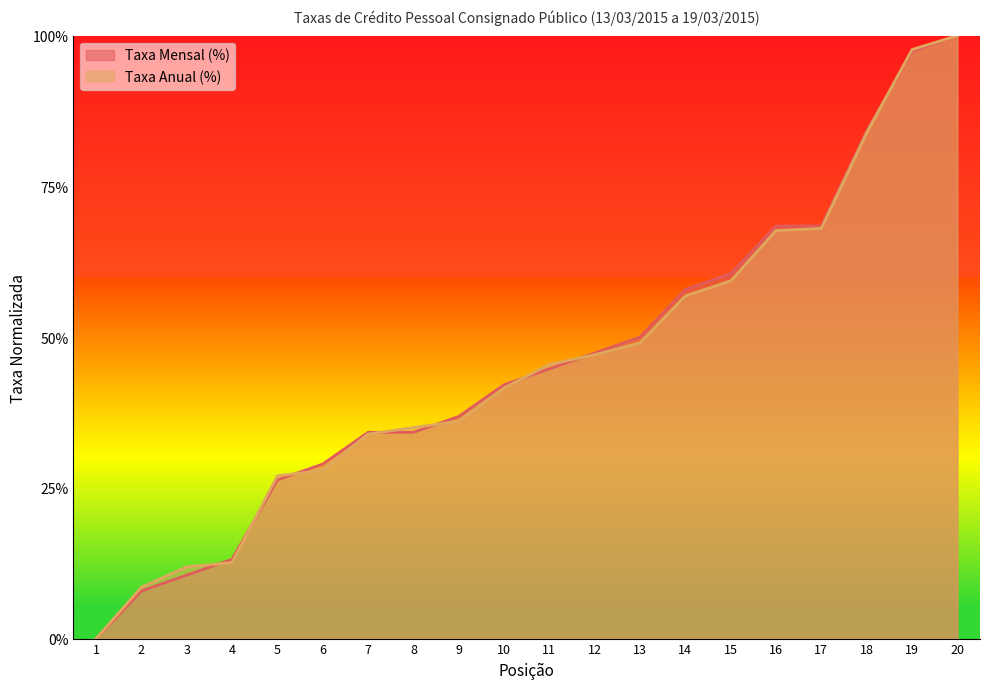

The Taxa Mensal (%) series shows 0.7 at 13. True or false?

False